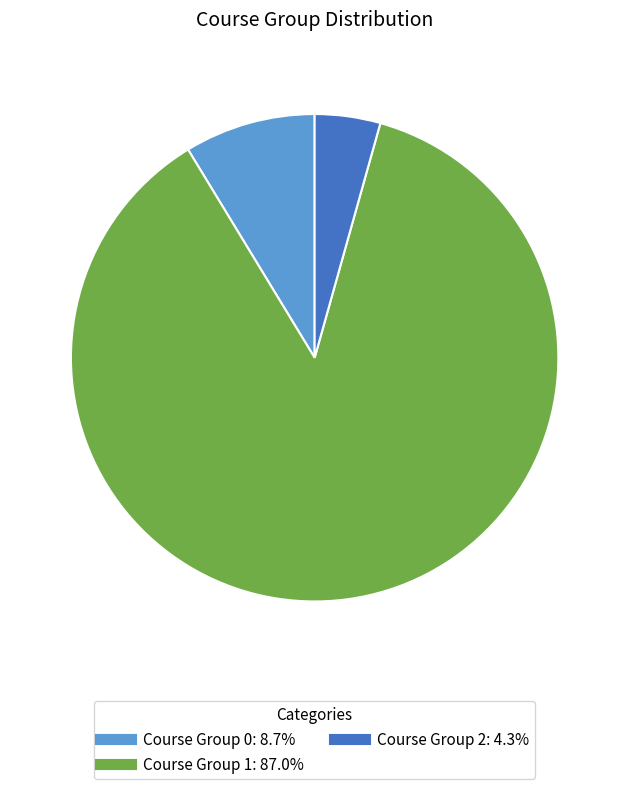

Is there any slice that represents more than half of the pie?

Yes